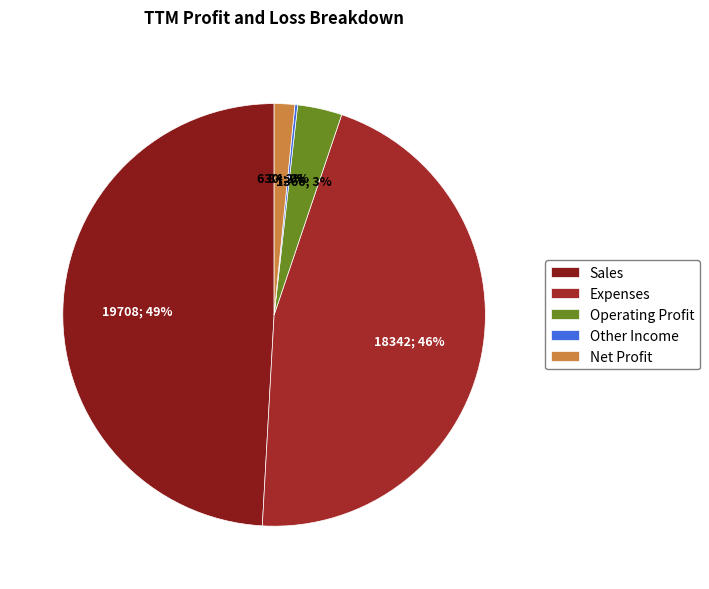

Does Operating Profit account for over 50% of the chart?

No